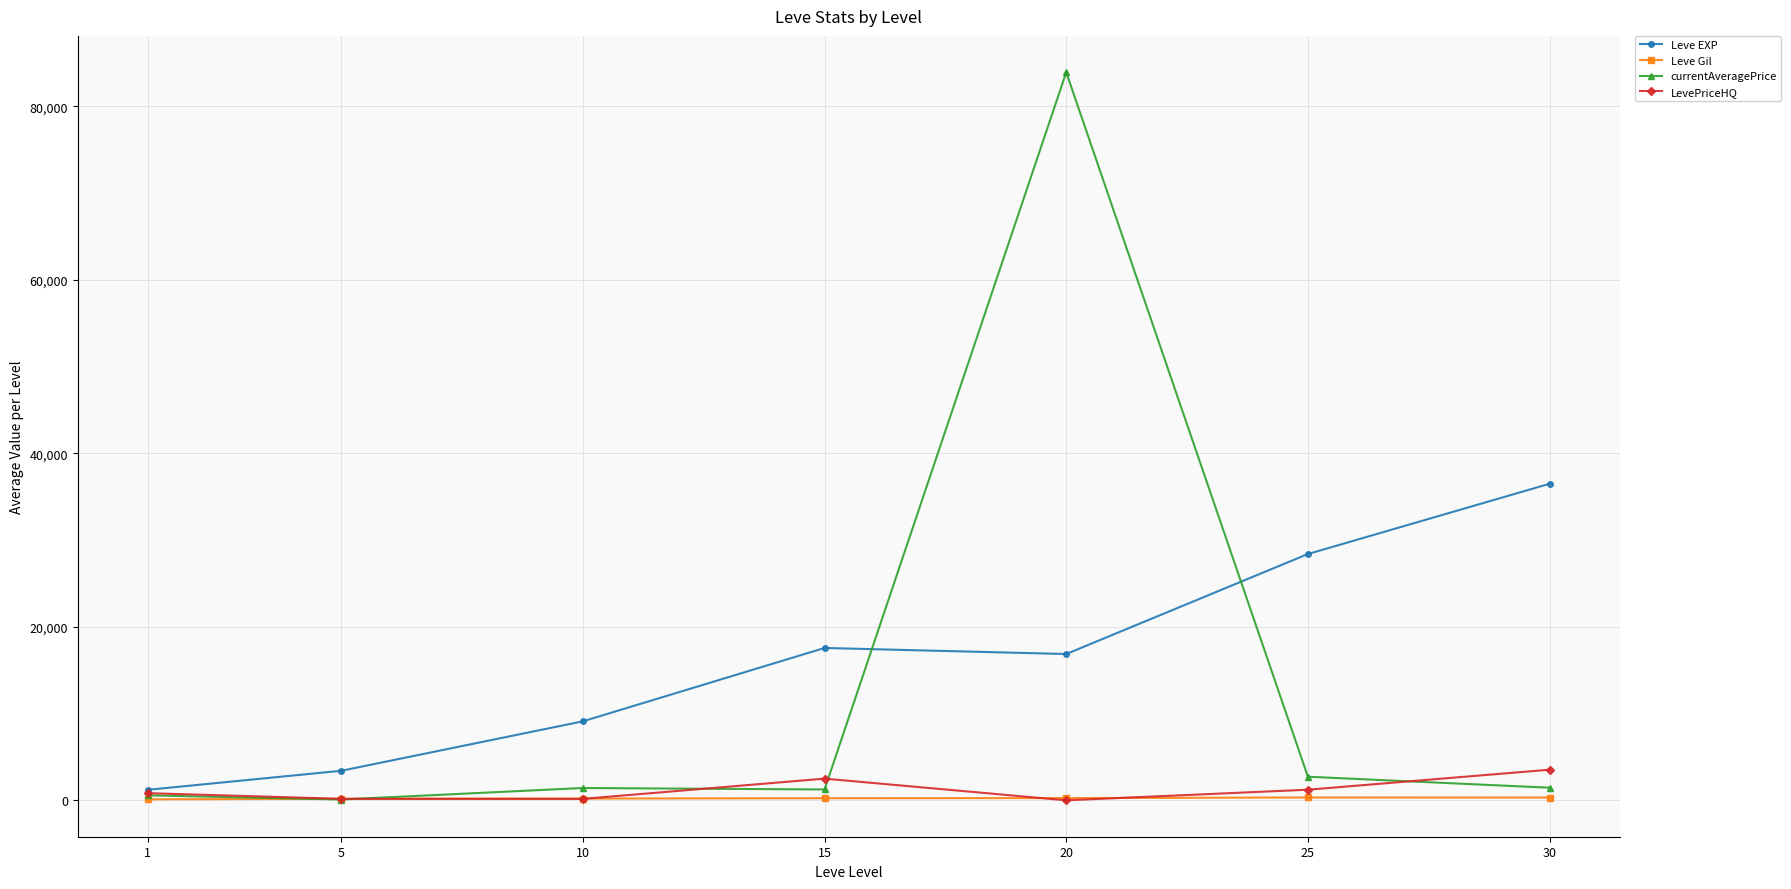

What is the value of the Leve Gil point at the 2nd from the left?

180.0